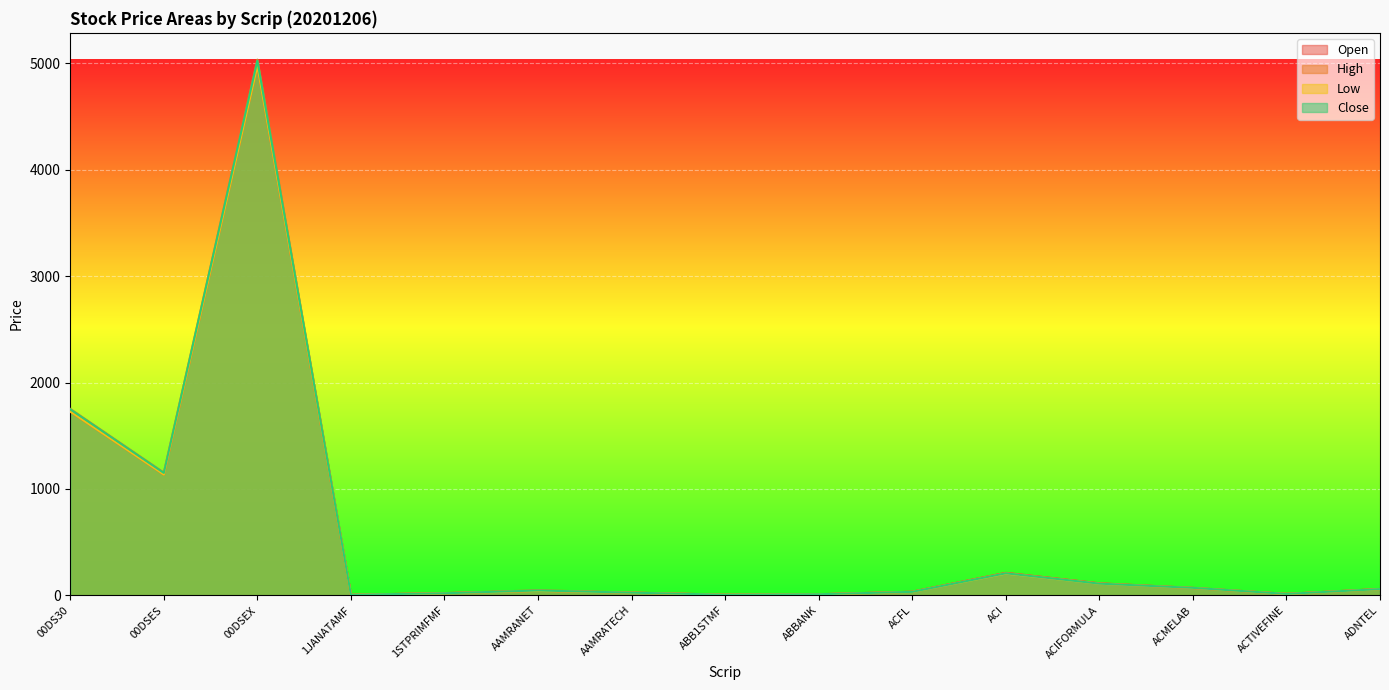

What is the total value across all series at ACI?

835.5